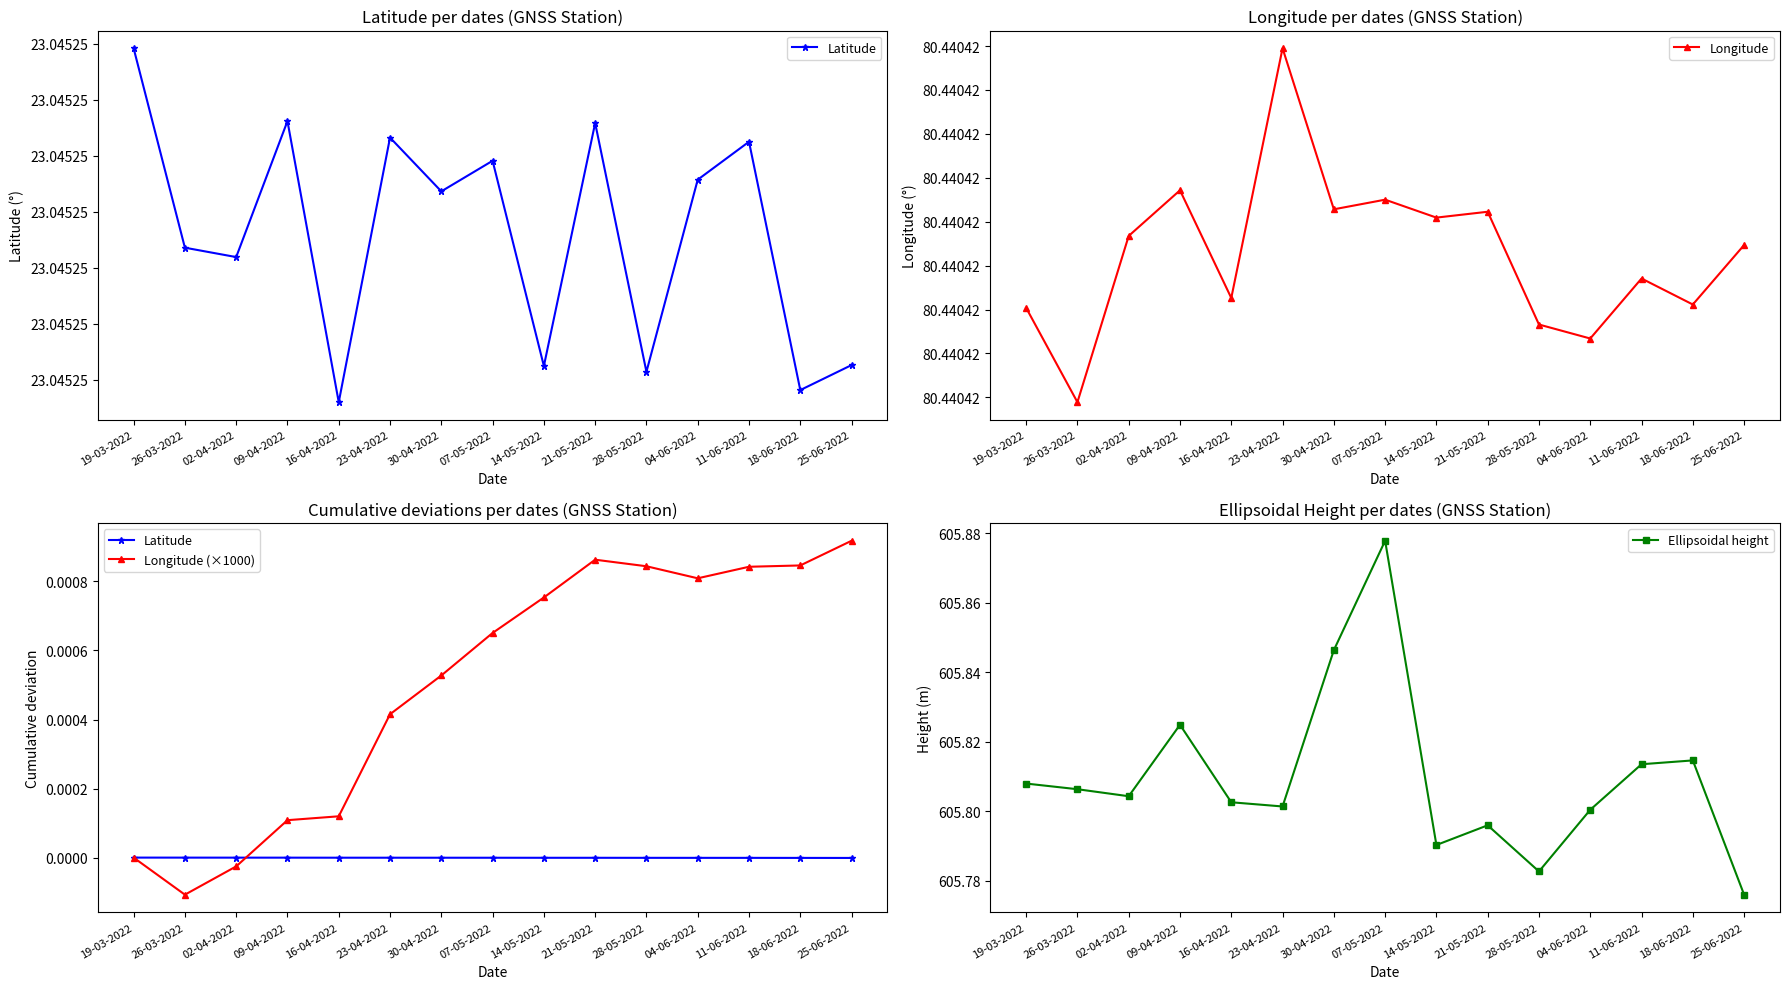

What is the label of the 5th point from the left?

16-04-2022